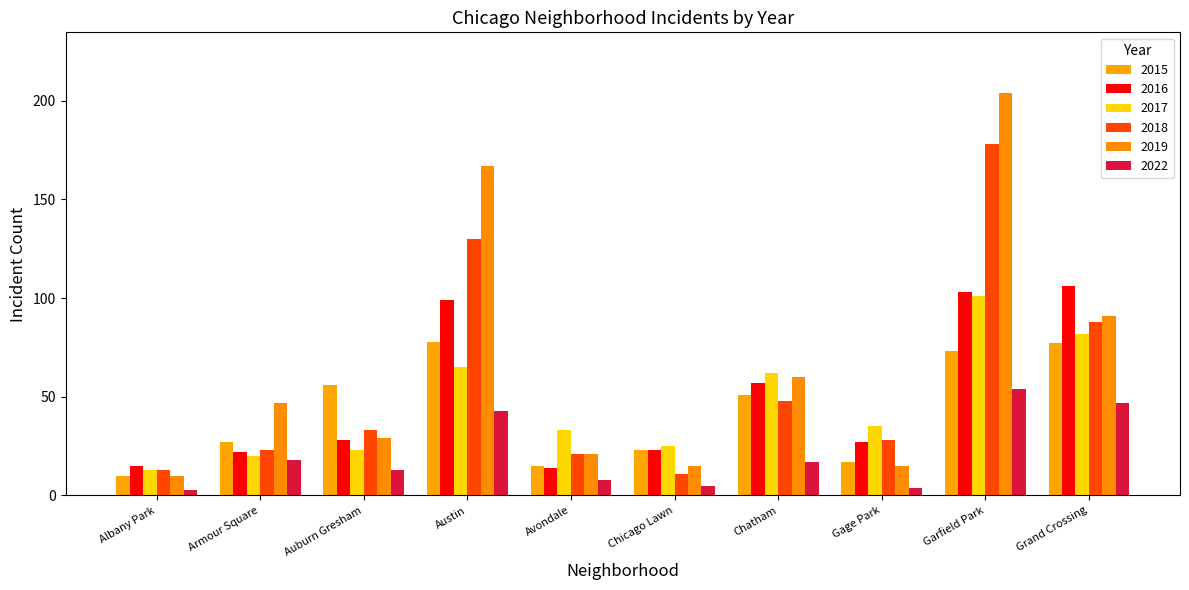

How many bars are there in each group?

6